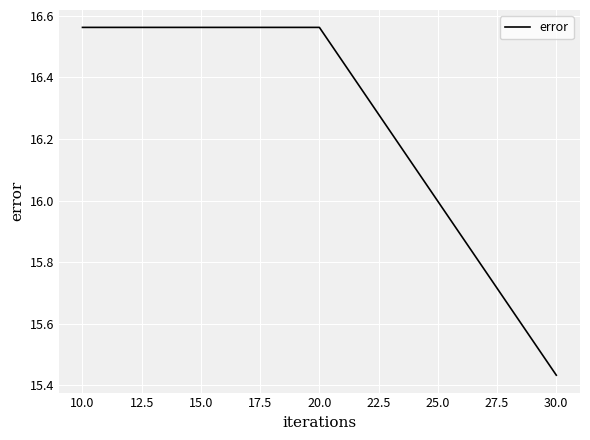

Is it true that the value at 30.0 is 23.3?

False